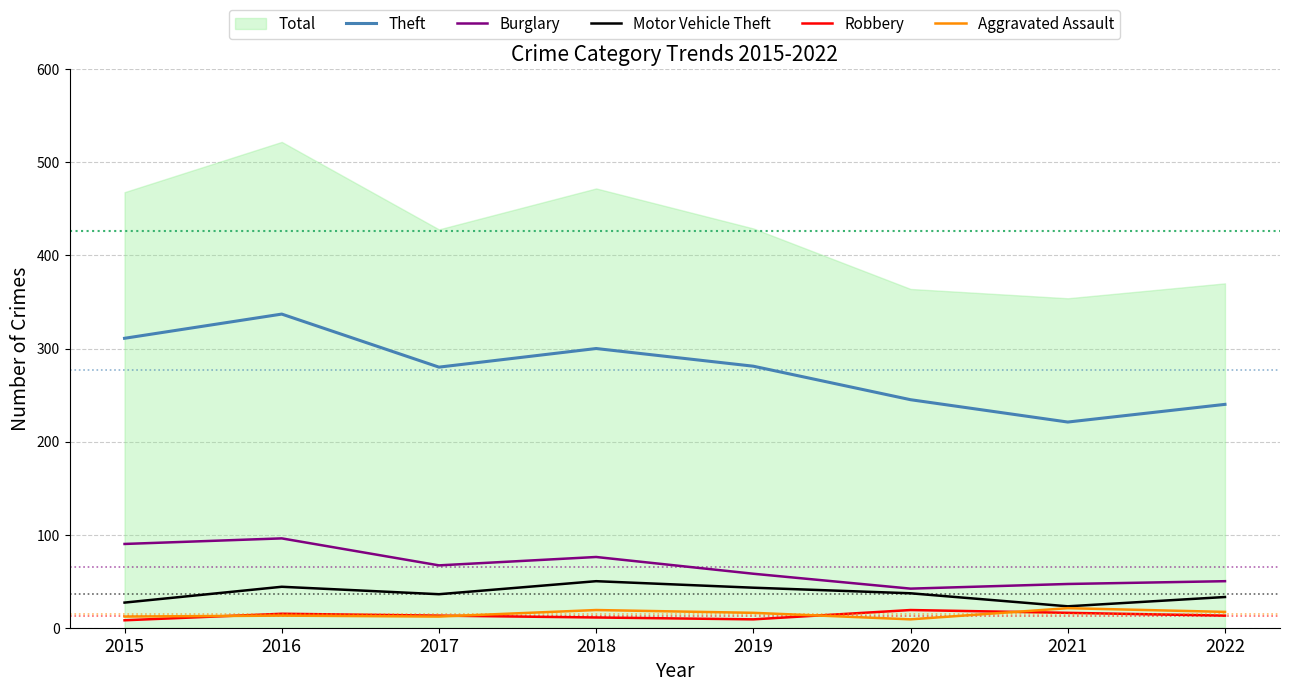

What is the minimum value for Theft?

221